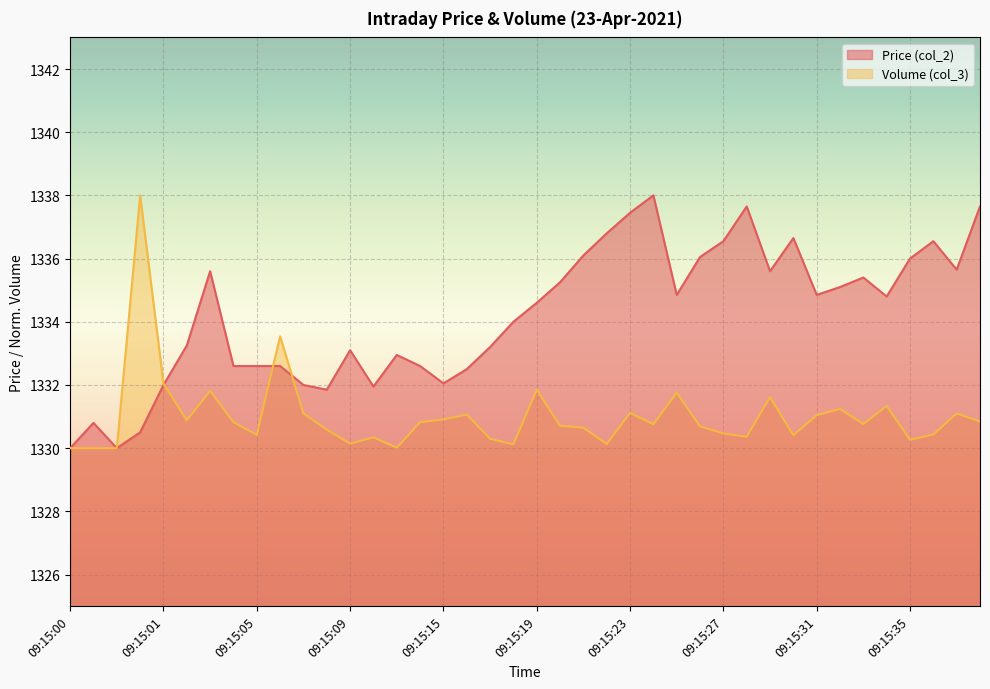

What is the minimum value shown in the chart?

1330.0